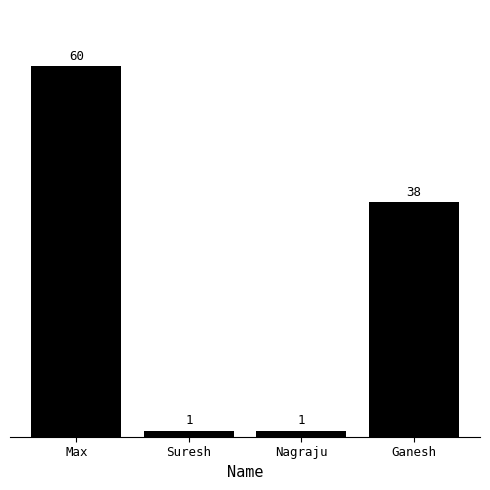

Where is the data nearest to the value 30?

Ganesh